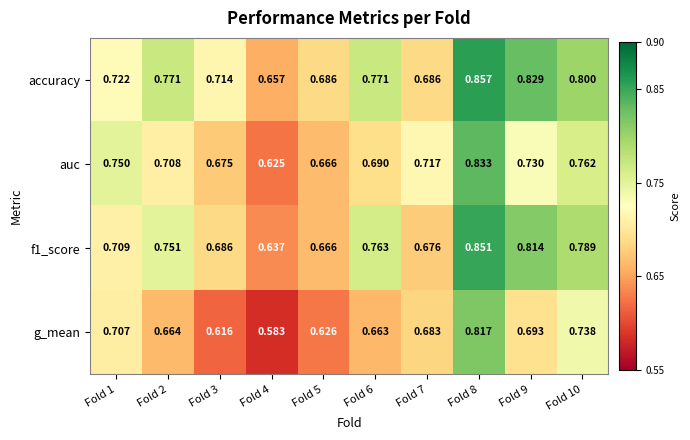

Between Fold 3 and Fold 8, which series saw the biggest shift?

g_mean